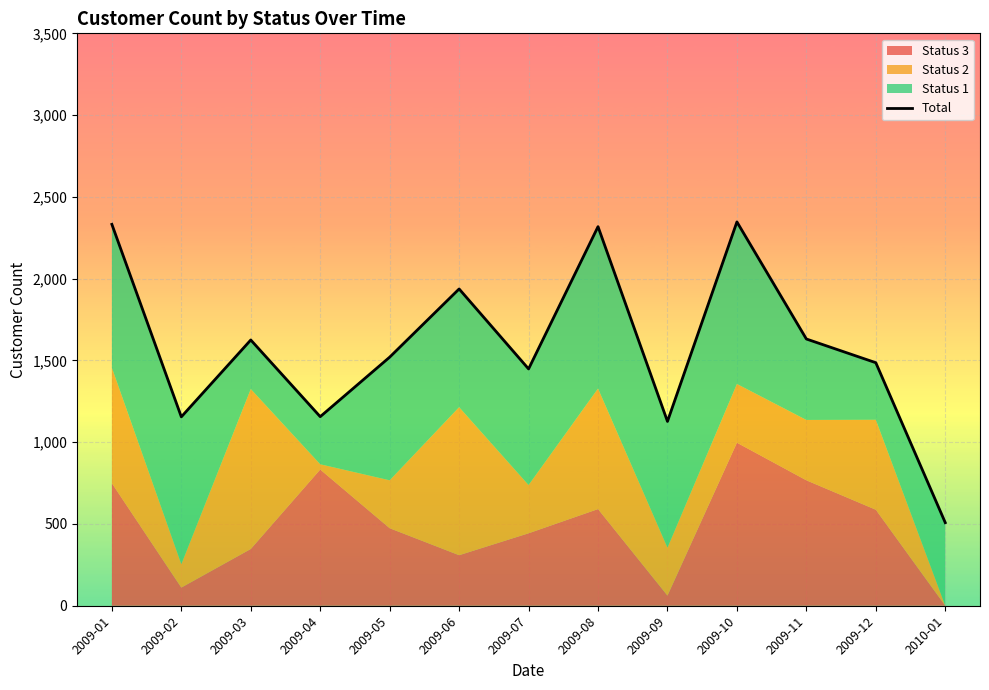

What position from the left is 2009-05?

5